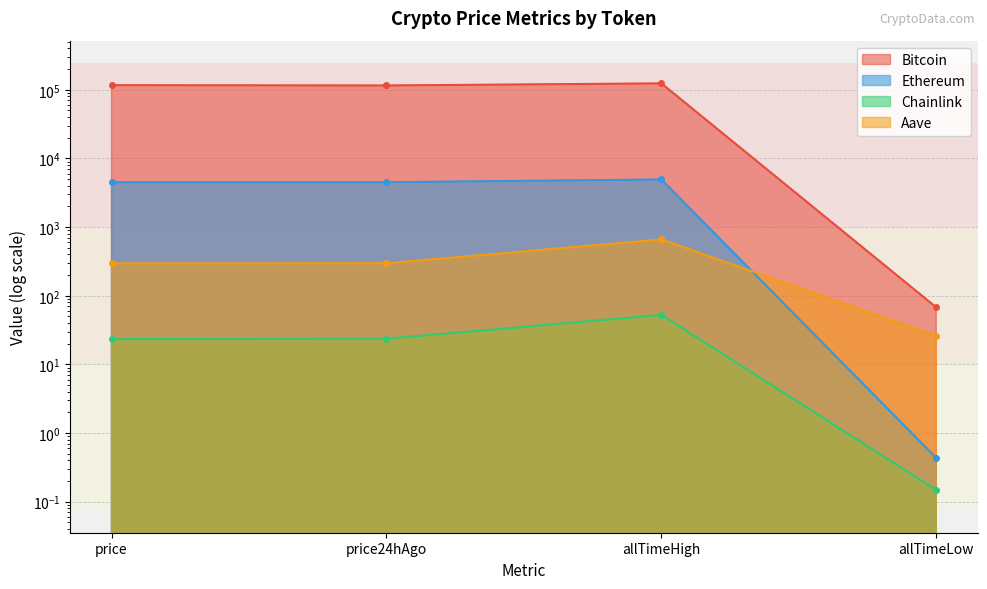

Which has a higher value, price24hAgo or price?

price